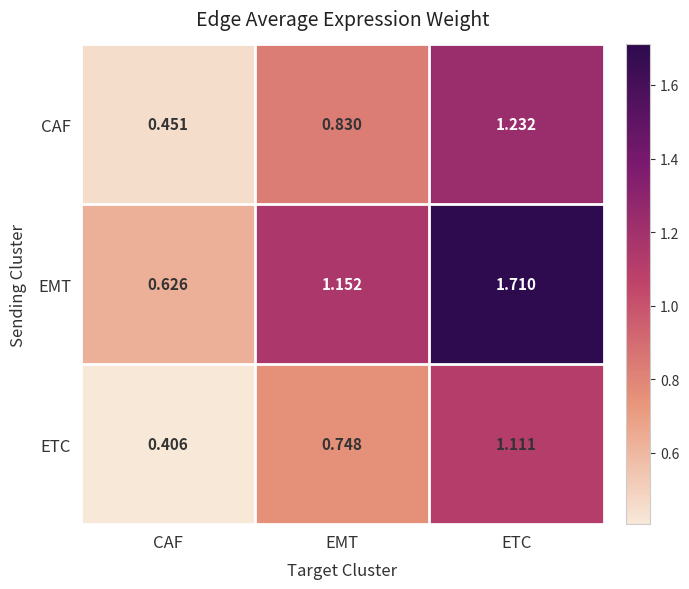

Which category has the lowest value in the CAF series?

CAF